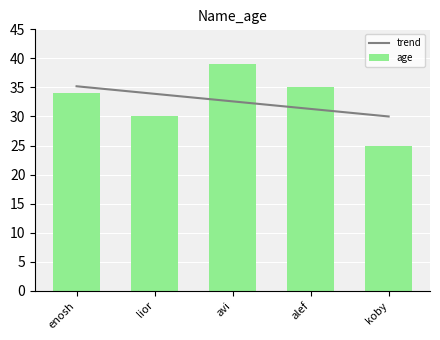

What is the maximum value shown in the chart?

39.0